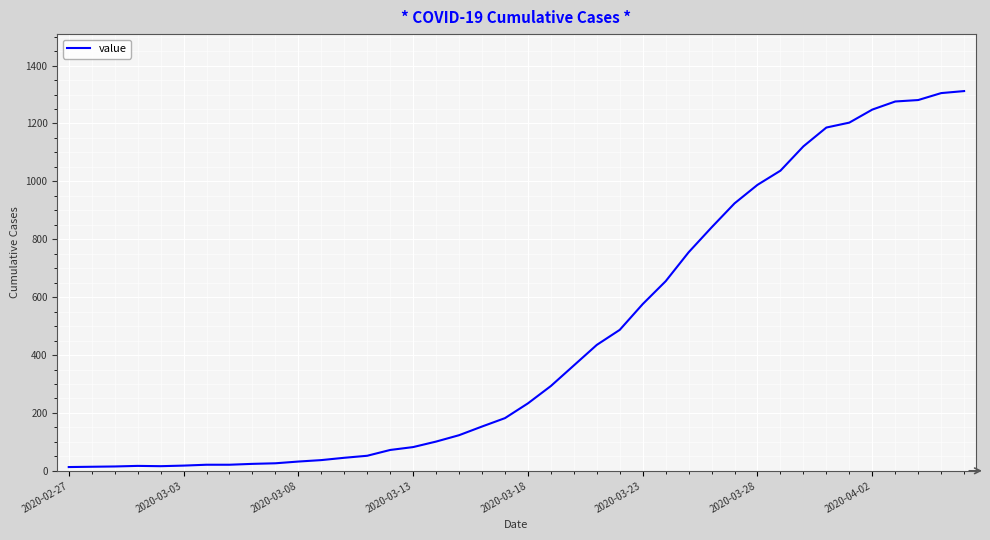

What is the difference between the maximum and minimum values?

1299